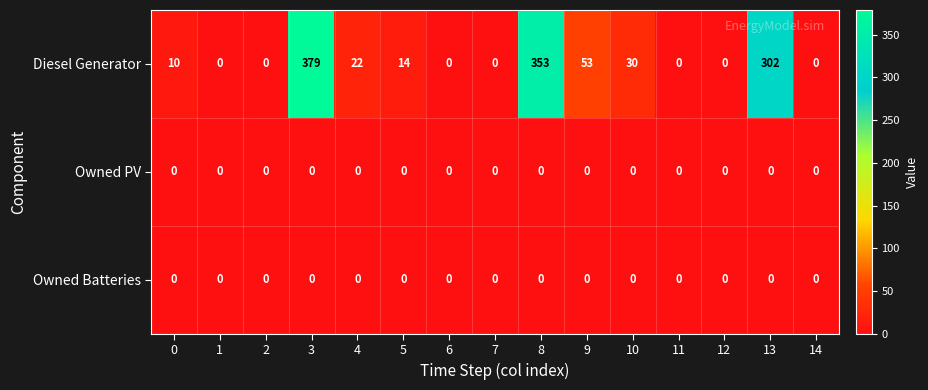

True or false: Owned PV has a value of 0 at 1.

True